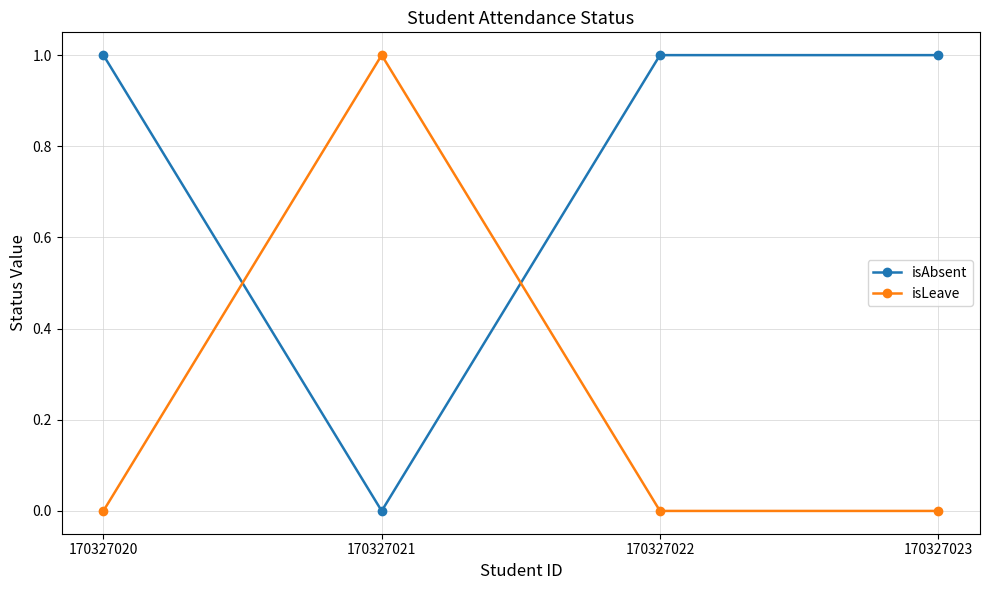

Is the value of isLeave at 170327022 greater than the value of isAbsent at 170327020?

No